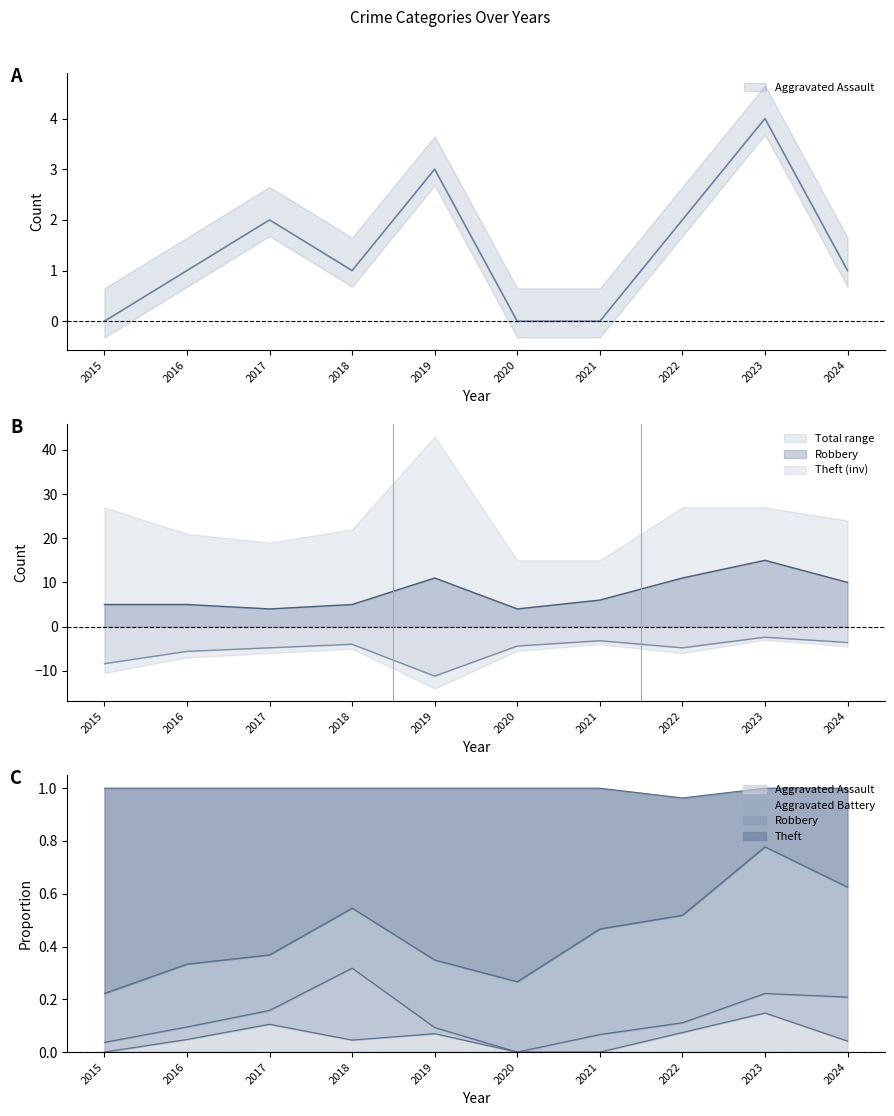

Which category has the highest value in the Robbery series?

2023